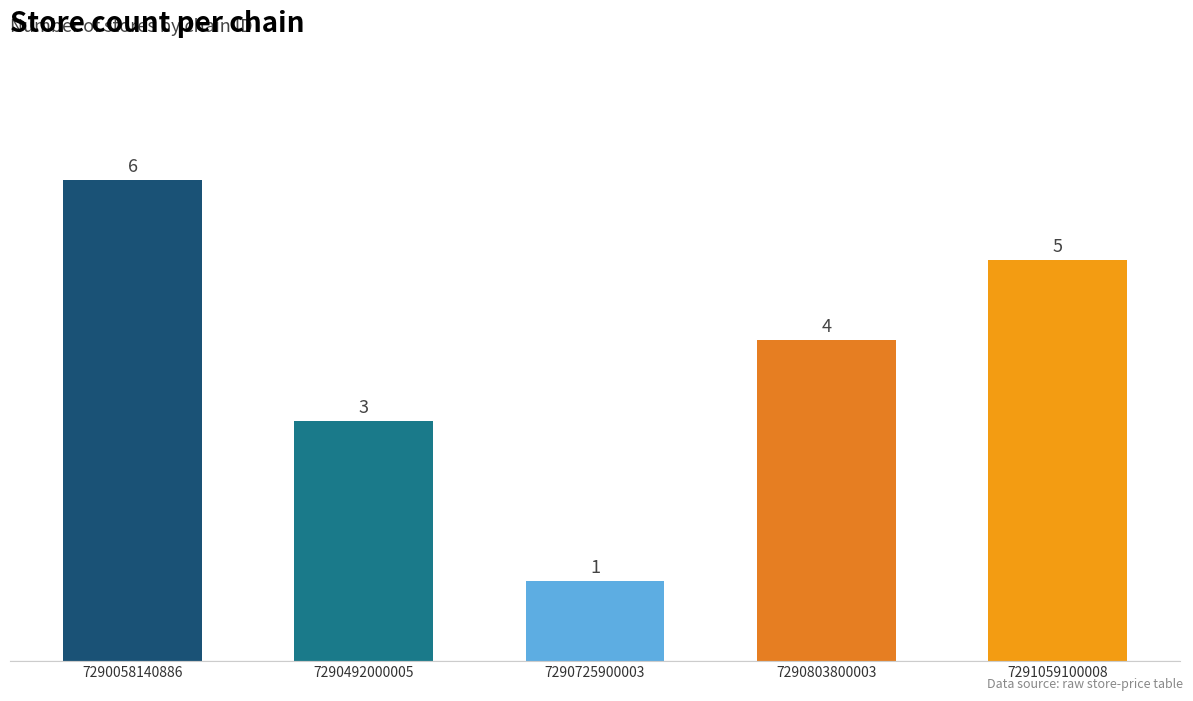

Reading right to left, extract all data points from this chart.

5	4	1	3	6